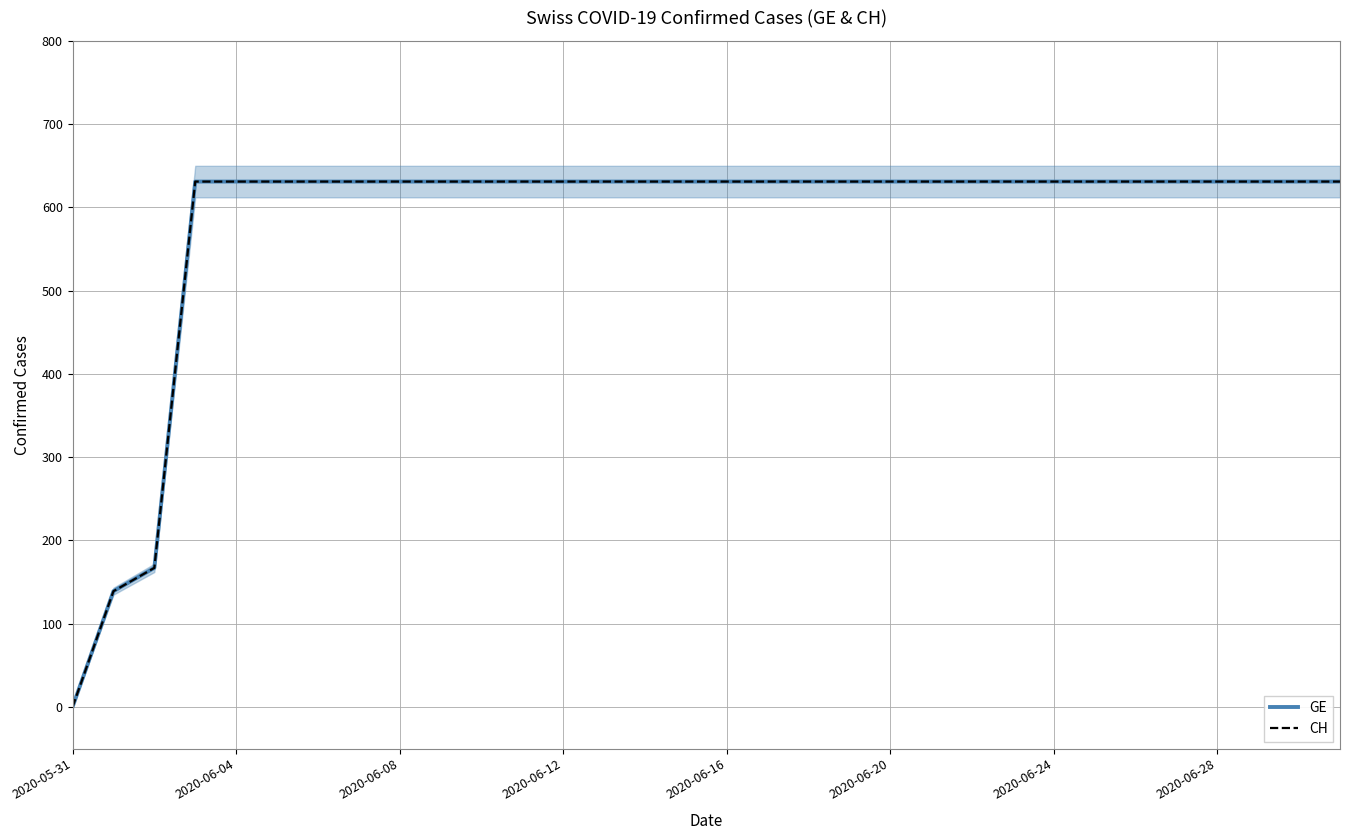

What is the difference between the maximum and minimum values in the GE series?

631